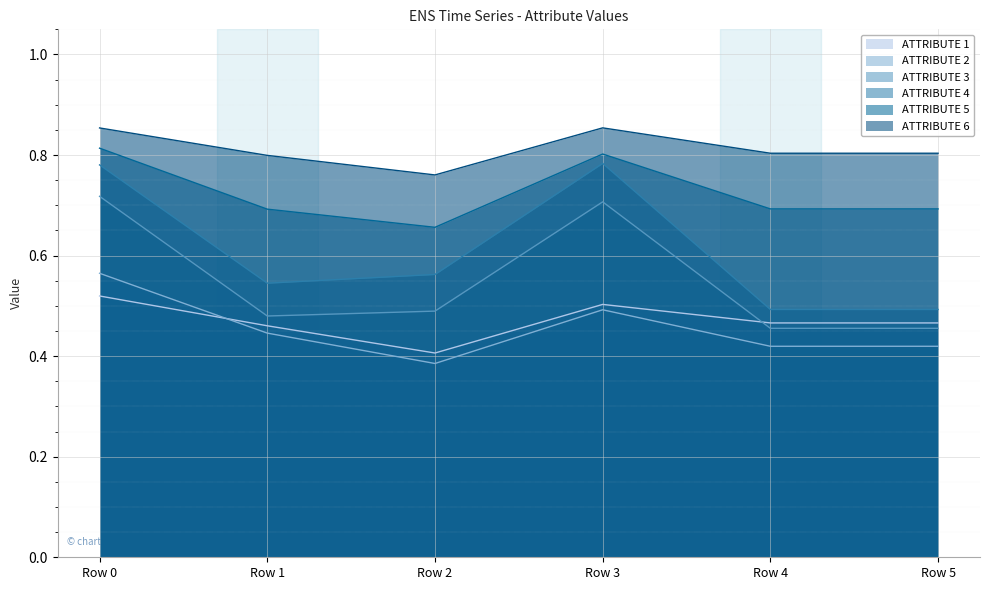

What is the lowest value of the ATTRIBUTE 1 series?

0.4